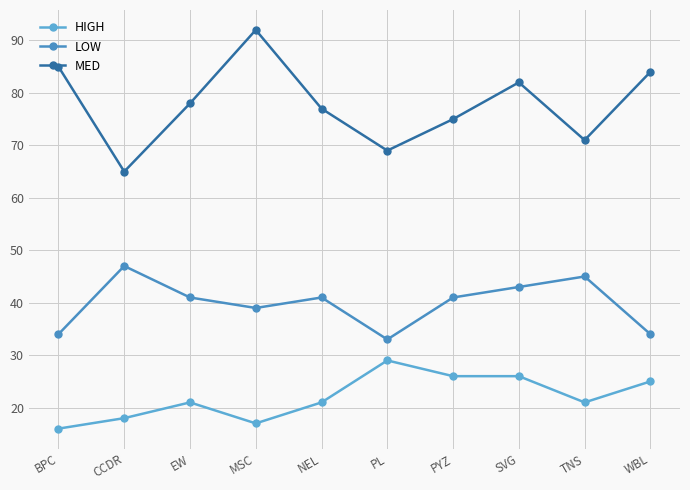

Rank the series by their average value, from lowest to highest.

HIGH, LOW, MED